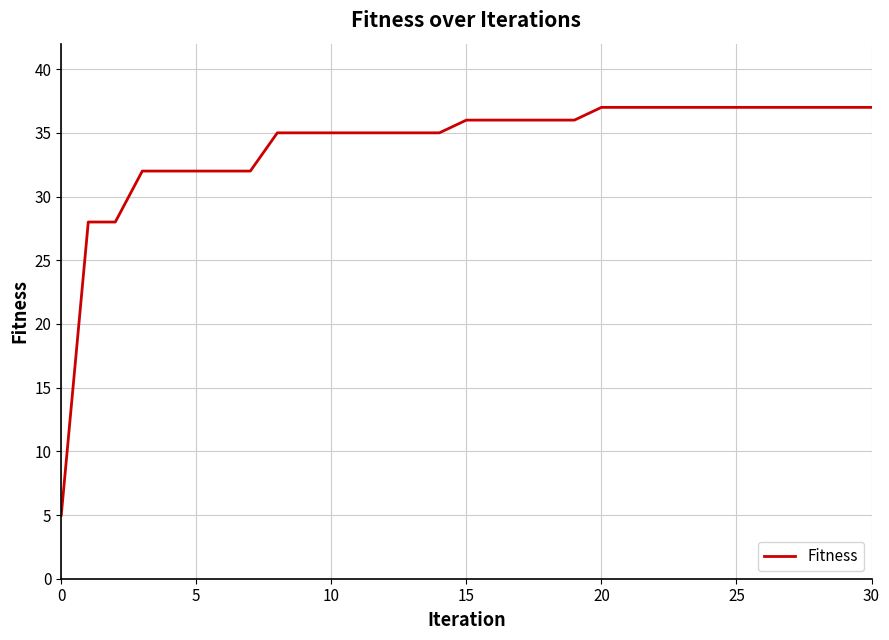

How many lines are shown in the chart?

1